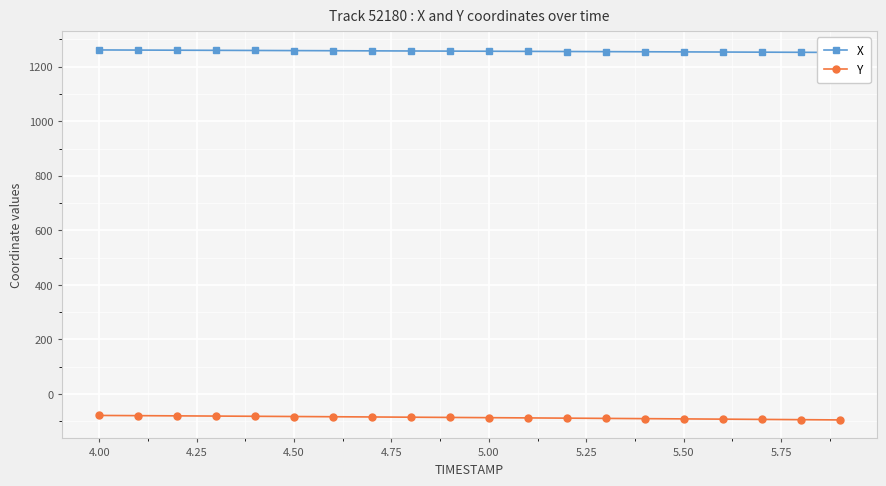

What is the difference between the second highest and second lowest values in the X series?

8.2